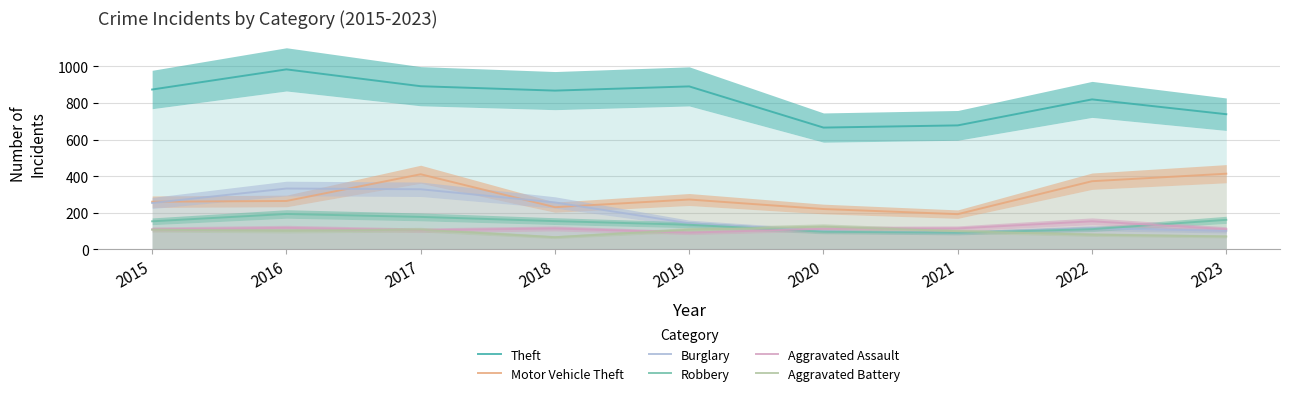

At which category does Aggravated Assault reach its first local valley?

2017